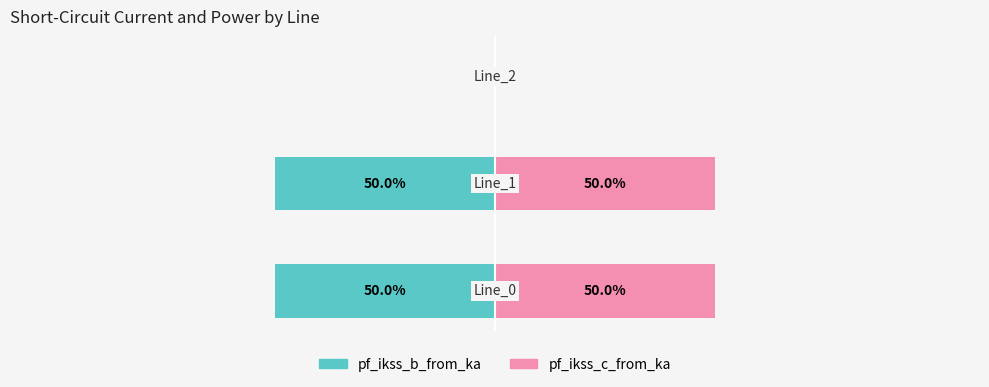

What is the minimum value shown in the chart?

-50.0